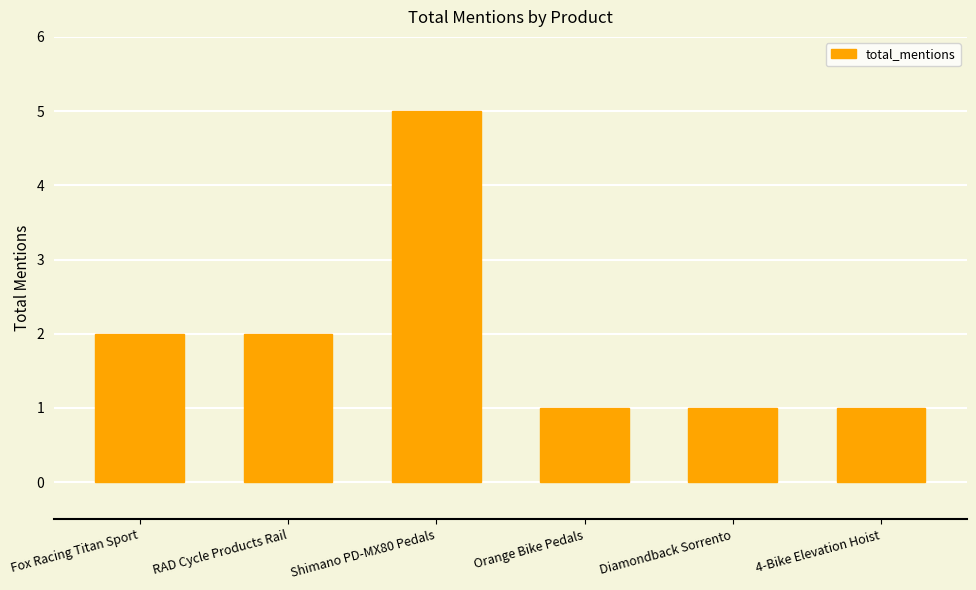

Is it true that the value at Shimano PD-MX80 Pedals is 5?

True